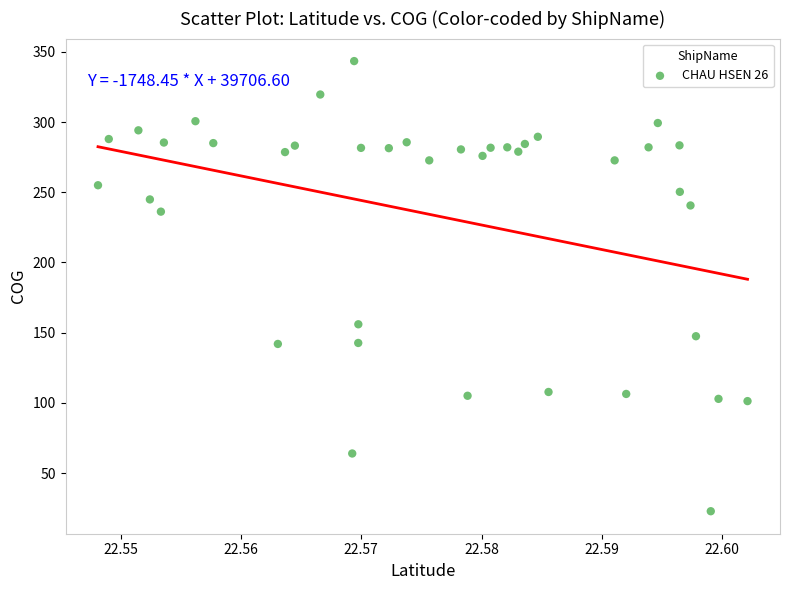

What is the range of Y values (max minus min)?

320.5